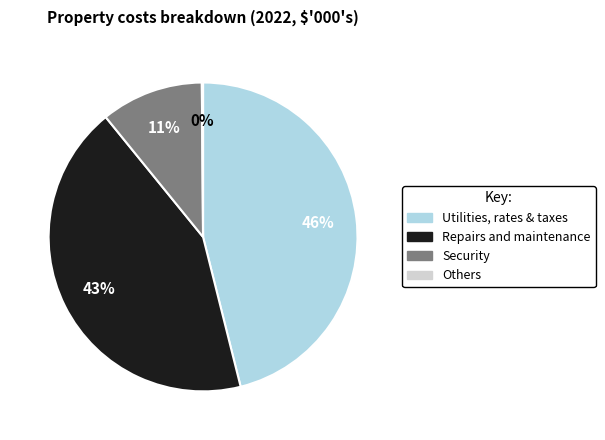

To the nearest percent, what is the difference between the largest and smallest slice percentages?

46%